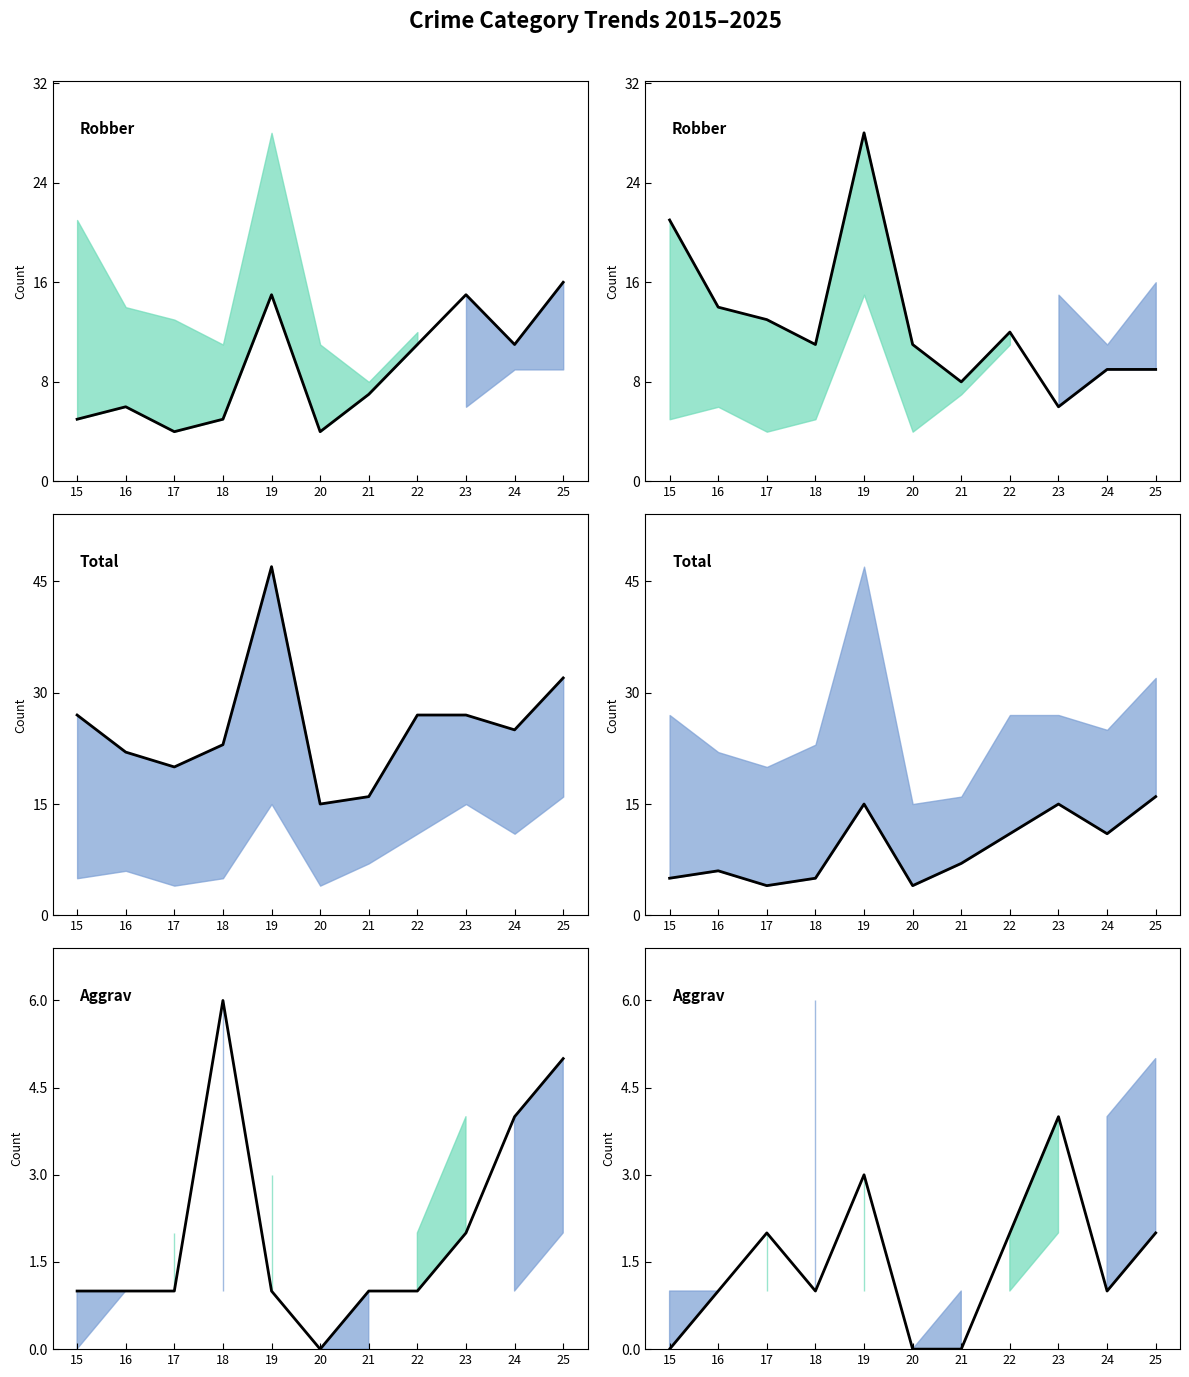

What is the difference between the maximum and minimum values in the Aggravated Battery (main) series?

6